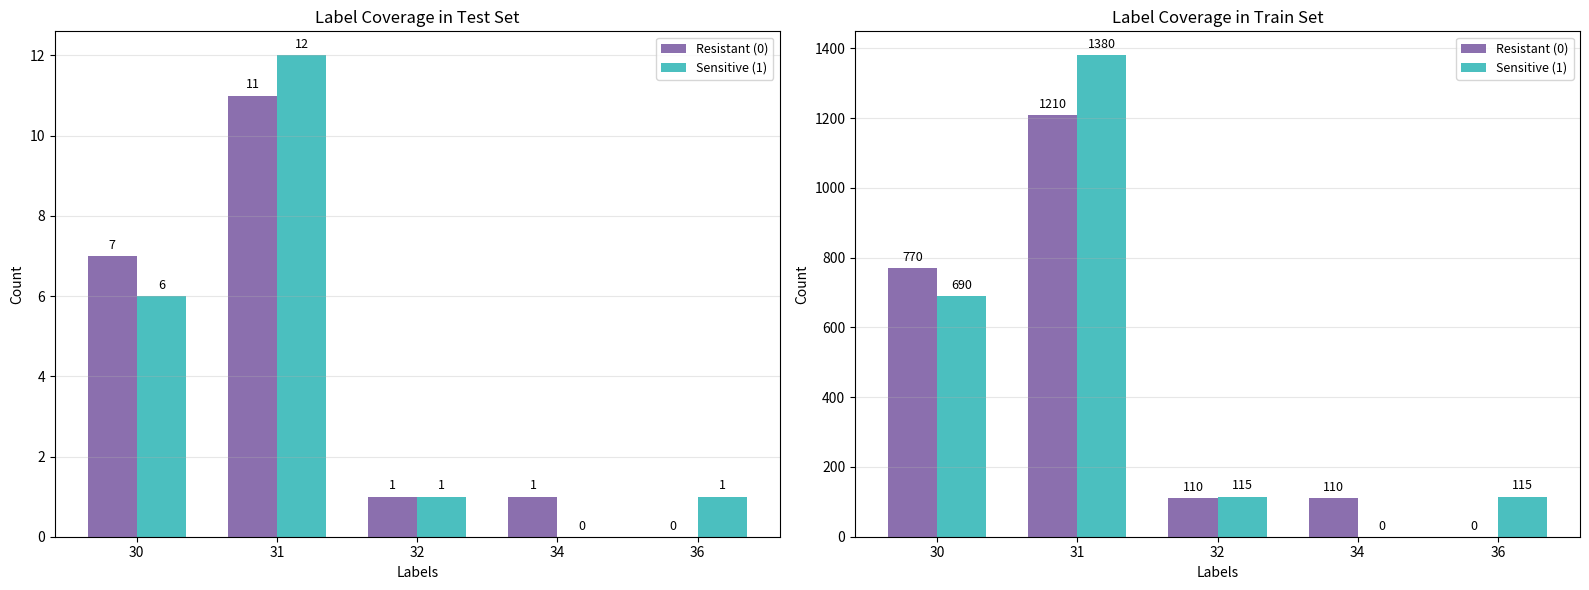

What is the approximate value of Sensitive (1) at 31?

1380